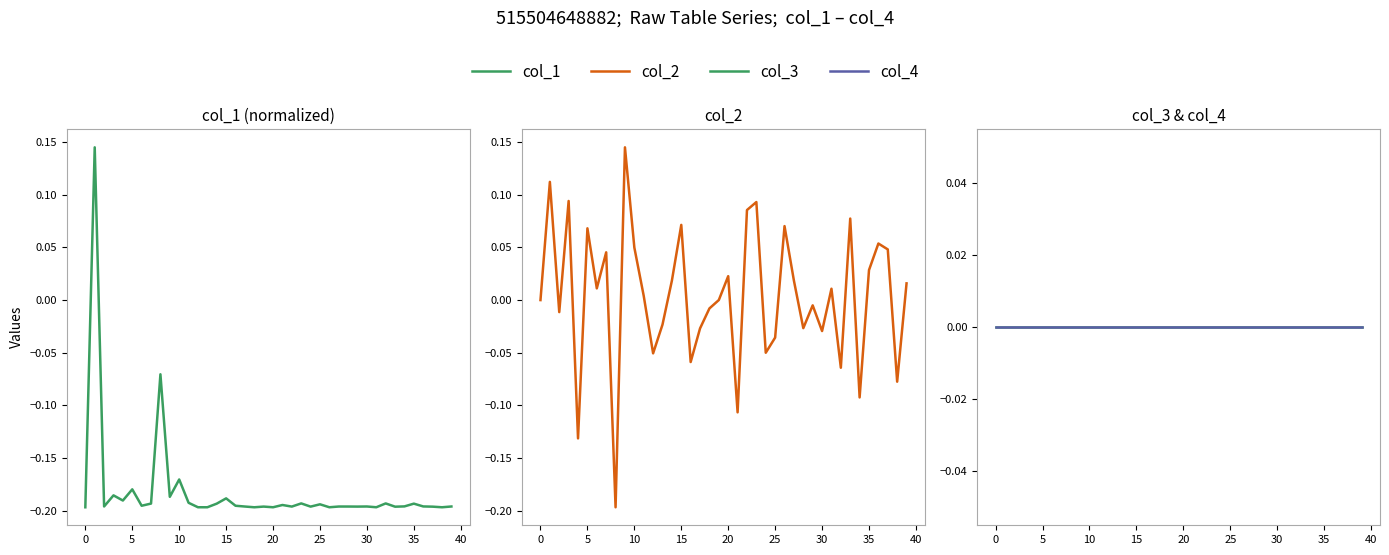

How many times do col_1 and col_4 cross each other?

2